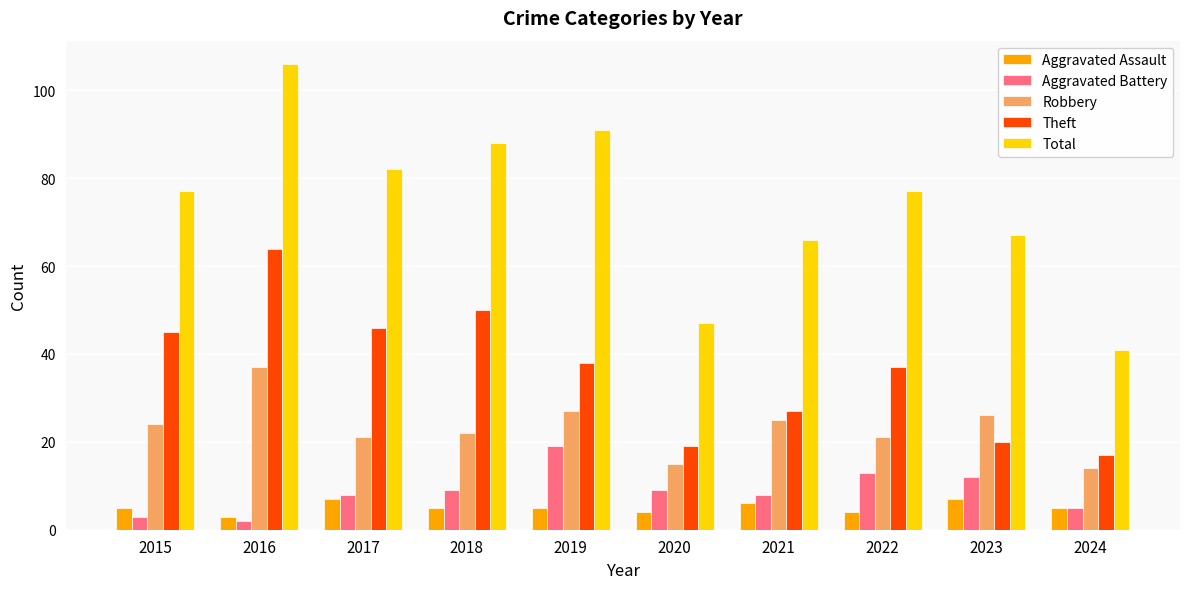

Reading left to right, list all the values displayed in this chart.

Aggravated Assault: 5	3	7	5	5	4	6	4	7	5
Aggravated Battery: 3	2	8	9	19	9	8	13	12	5
Robbery: 24	37	21	22	27	15	25	21	26	14
Theft: 45	64	46	50	38	19	27	37	20	17
Total: 77	106	82	88	91	47	66	77	67	41